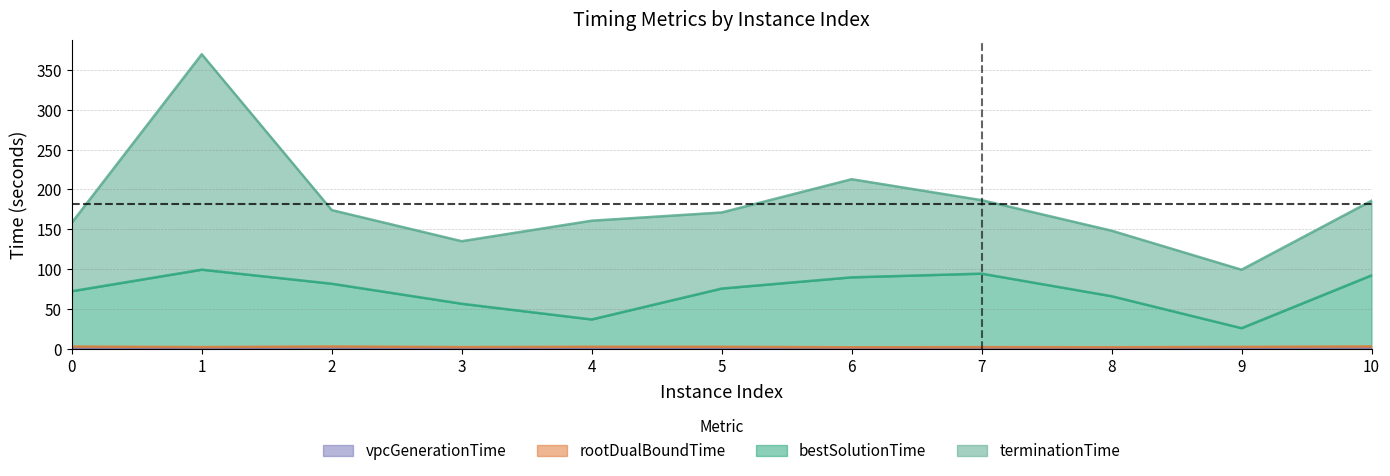

True or false: bestSolutionTime and vpcGenerationTime cross at least once.

False